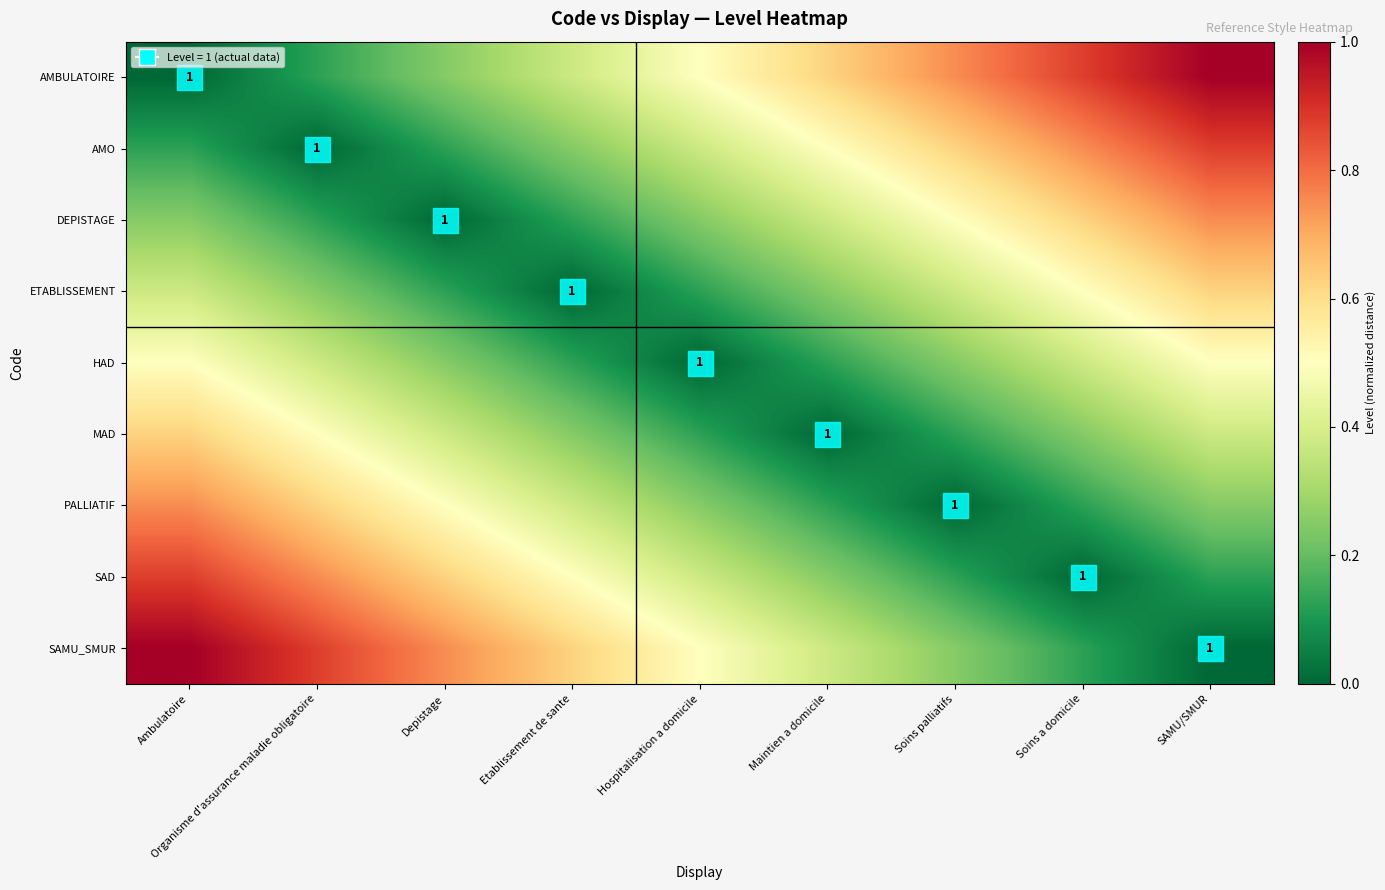

The value of MAD at Organisme d'assurance maladie obligatoire is 0.5. True or false?

True